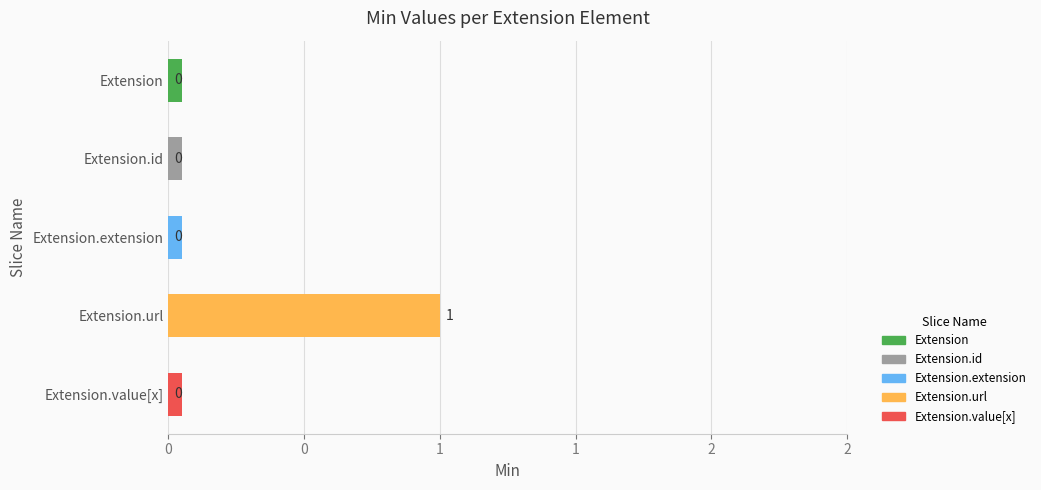

List the labels in order of value, largest first.

Extension.url, Extension, Extension.id, Extension.extension, Extension.value[x]